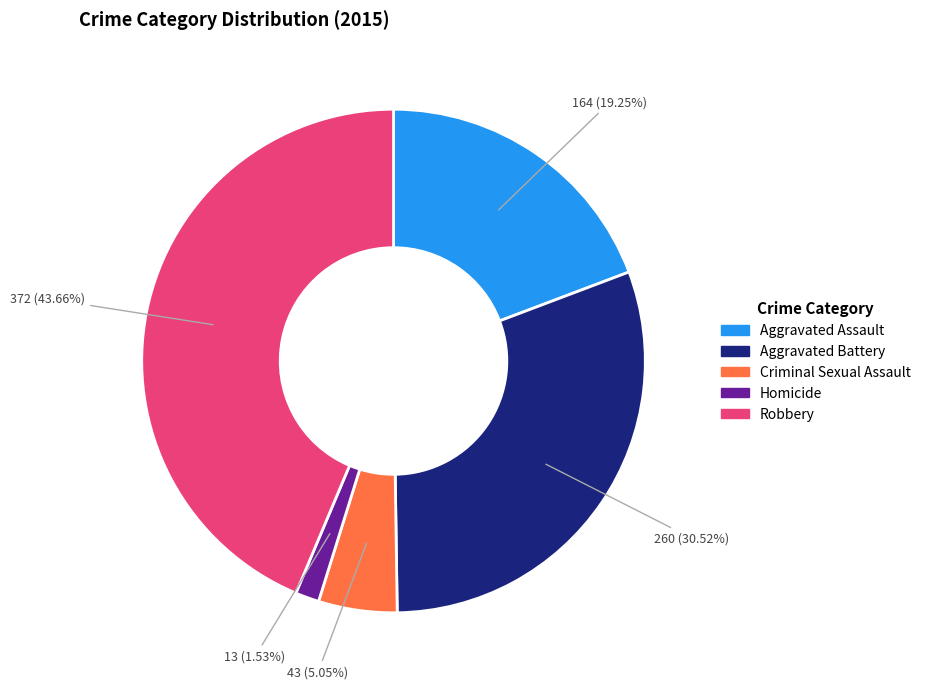

How many slices are in this pie chart?

5